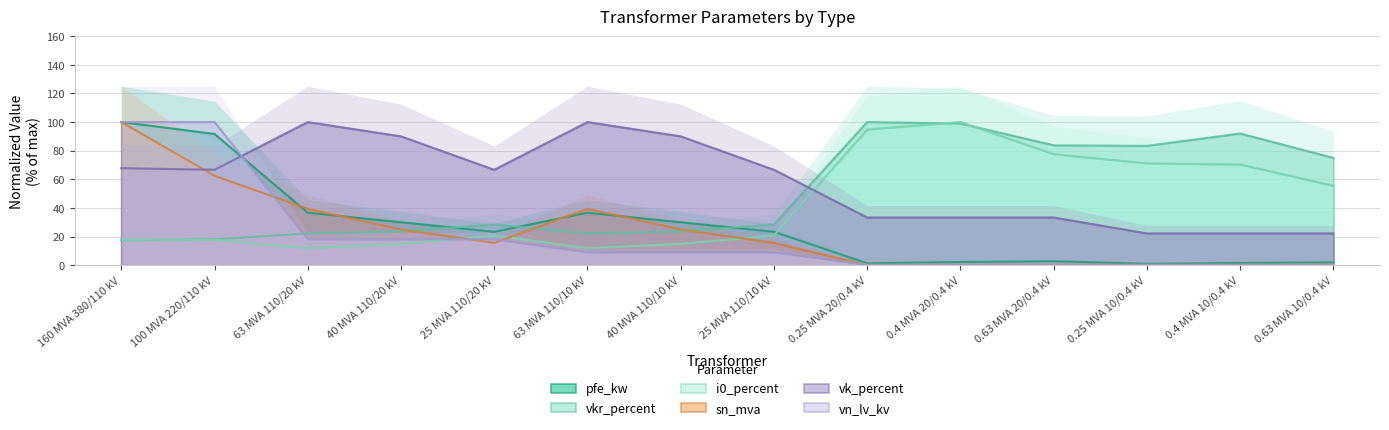

Reading right to left, transcribe all the data shown in this chart.

pfe_kw: 2.0	1.6	1.0	2.8	2.3	1.3	23.3	30.0	36.7	23.3	30.0	36.7	91.7	100.0
vkr_percent: 75.0	92.0	83.3	83.8	99.0	100.0	28.5	23.6	22.2	28.5	23.6	22.2	18.1	17.4
i0_percent: 55.5	70.4	71.1	77.6	100.0	94.8	20.7	14.8	11.9	20.7	14.8	11.9	17.8	17.8
sn_mva: 0.4	0.2	0.2	0.4	0.2	0.2	15.6	25.0	39.4	15.6	25.0	39.4	62.5	100.0
vk_percent: 22.2	22.2	22.2	33.3	33.3	33.3	66.7	90.0	100.0	66.7	90.0	100.0	66.7	67.8
vn_lv_kv: 0.4	0.4	0.4	0.4	0.4	0.4	9.1	9.1	9.1	18.2	18.2	18.2	100.0	100.0